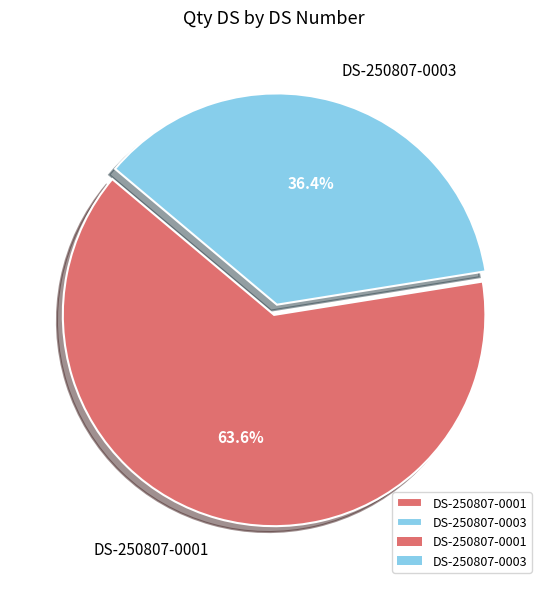

Which slice represents more than half of the pie?

DS-250807-0001